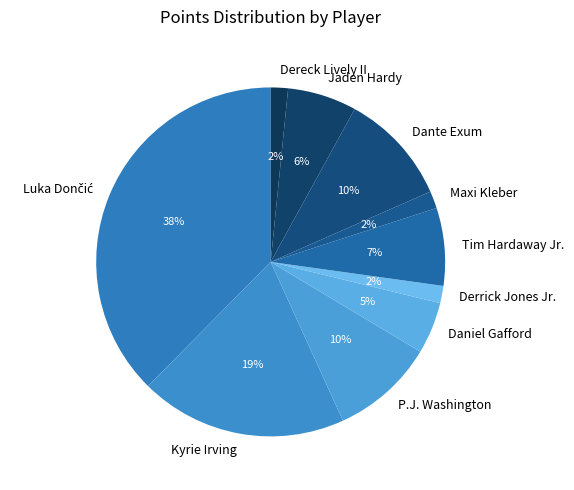

What percentage is the P.J. Washington slice, to the nearest percent?

10%